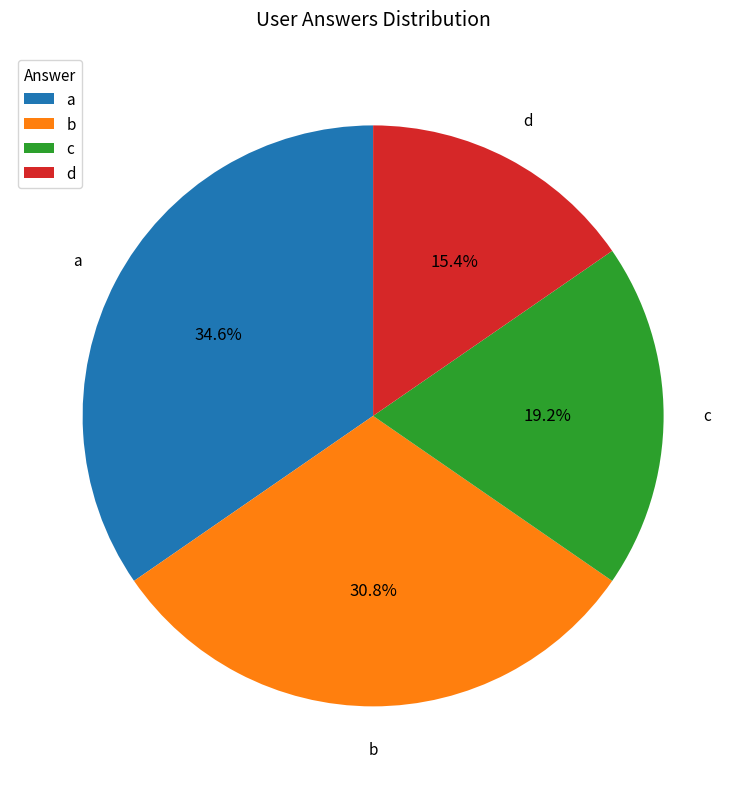

Which category has the smallest portion of the pie?

d